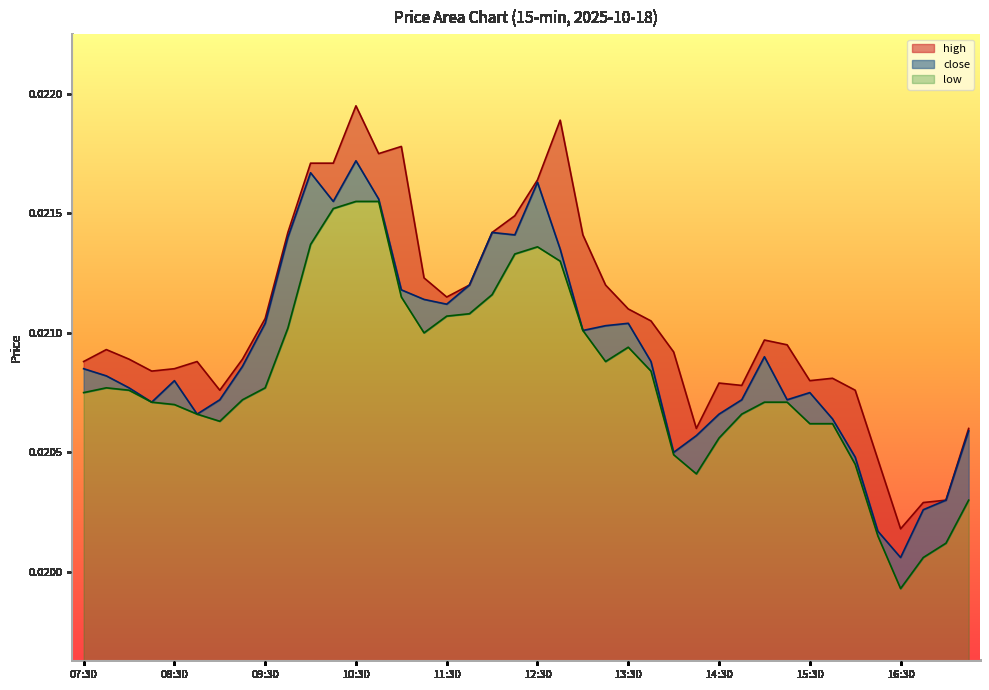

How many high values are between 0 and 1?

40